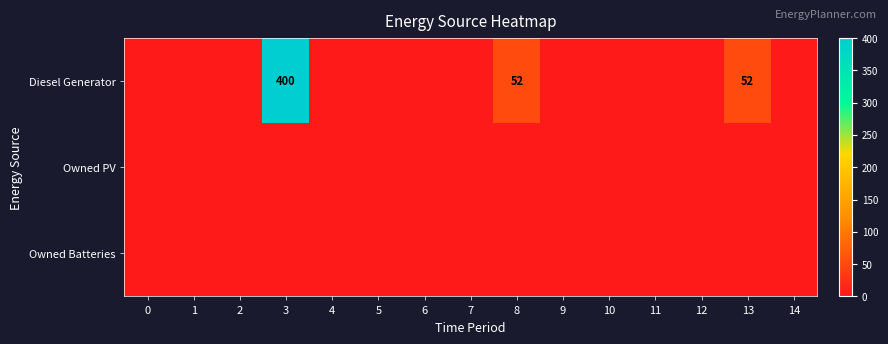

The value of Diesel Generator at 8 is 52. True or false?

True